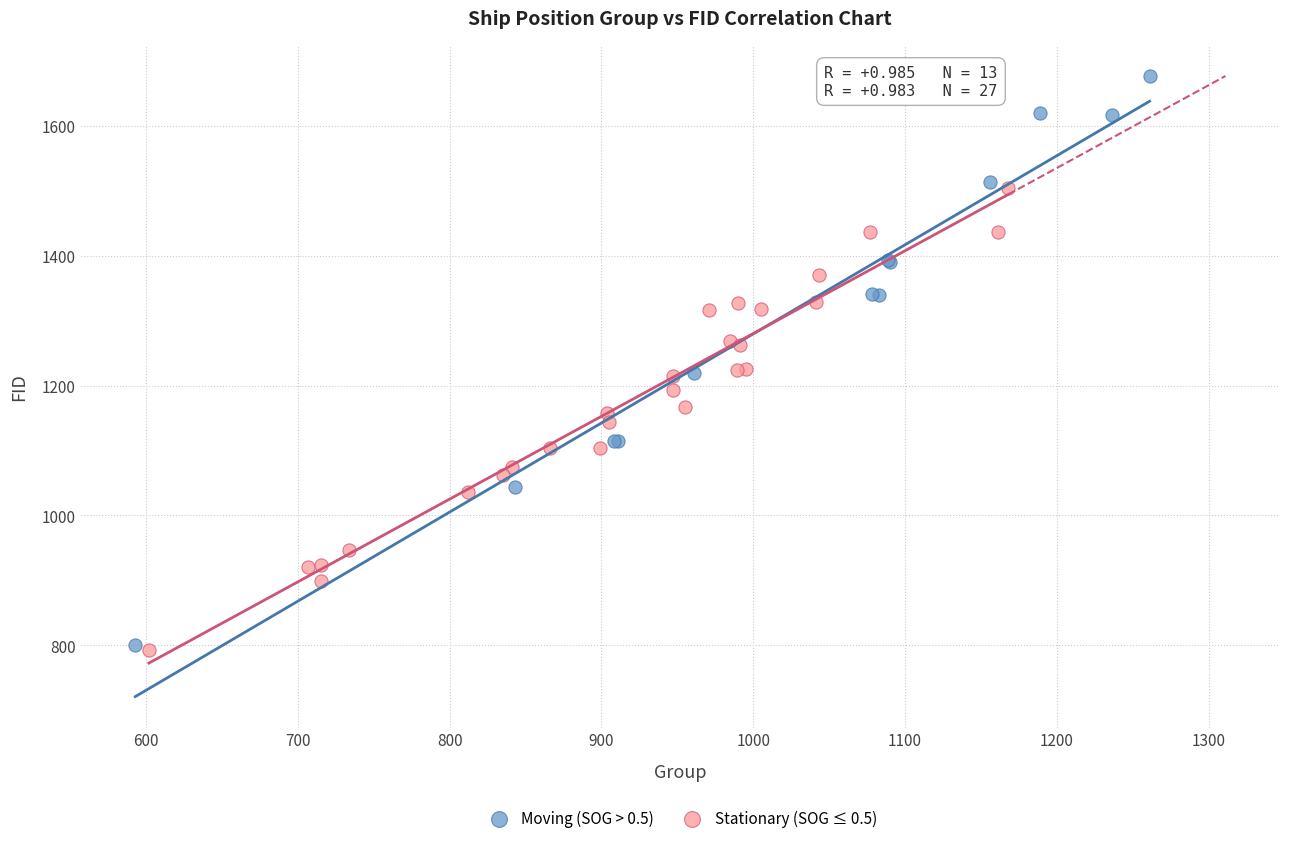

Which series reaches the maximum Y coordinate?

Moving (SOG > 0.5)